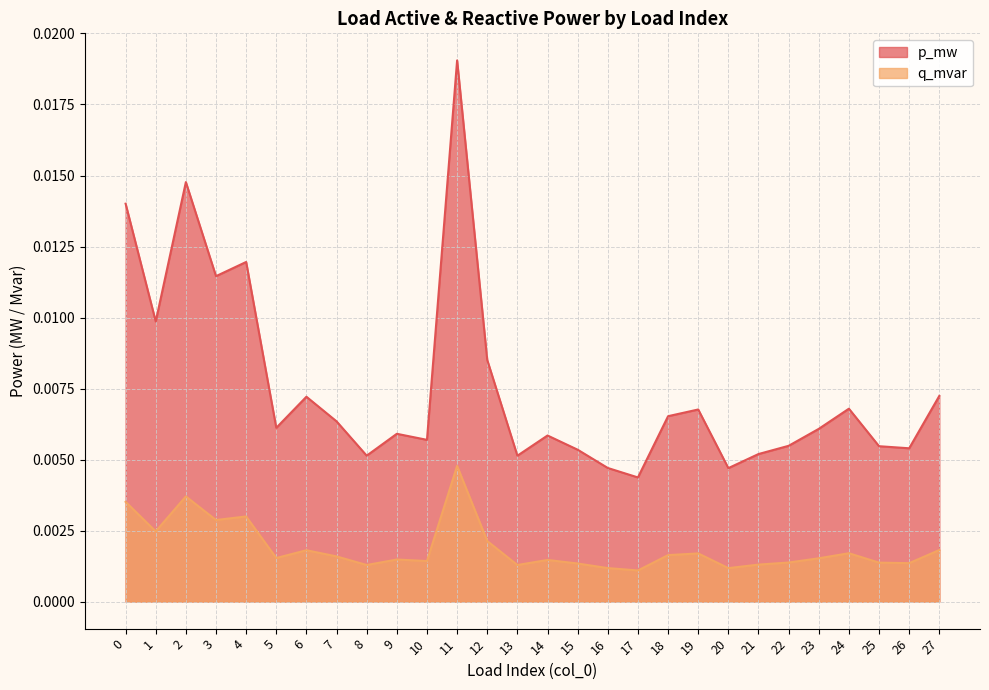

Rank the categories by q_mvar value from highest to lowest.

11, 2, 0, 4, 3, 1, 12, 27, 6, 24, 19, 18, 7, 5, 23, 9, 14, 10, 22, 25, 26, 15, 21, 8, 13, 16, 20, 17